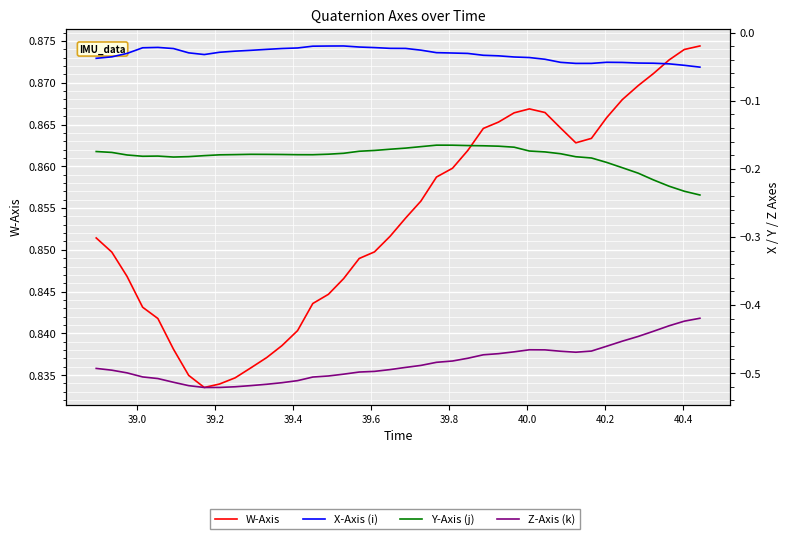

How many distinct data groups are displayed?

4